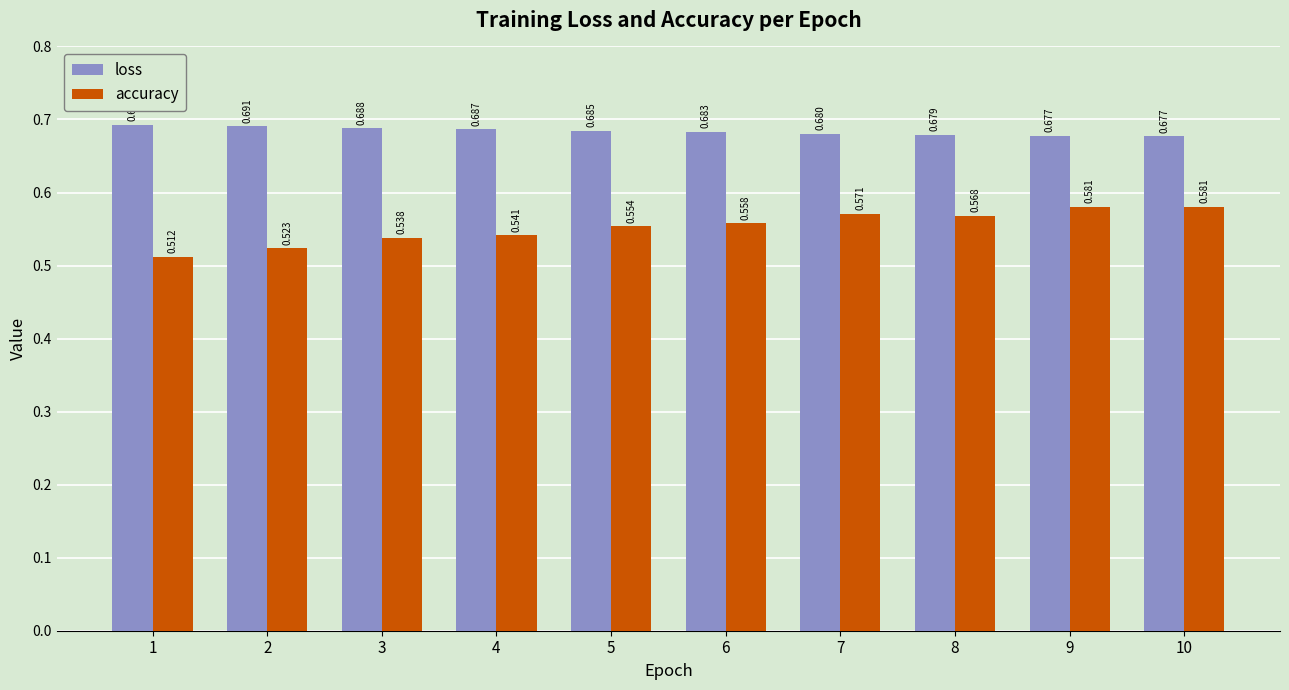

Which series changed the most between 6 and 9?

accuracy